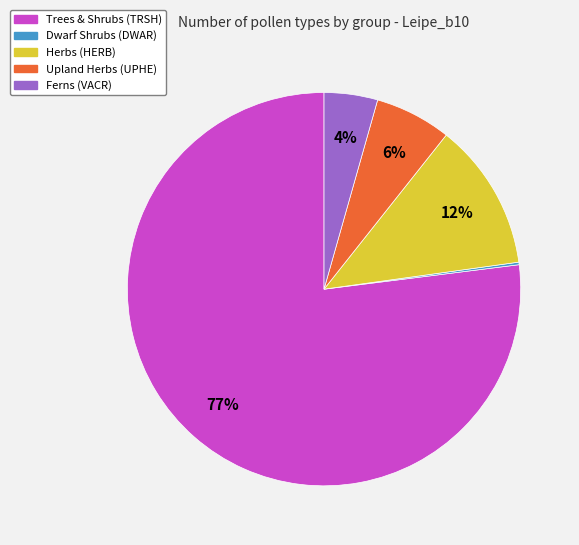

To the nearest percent, what is the average slice percentage?

20%